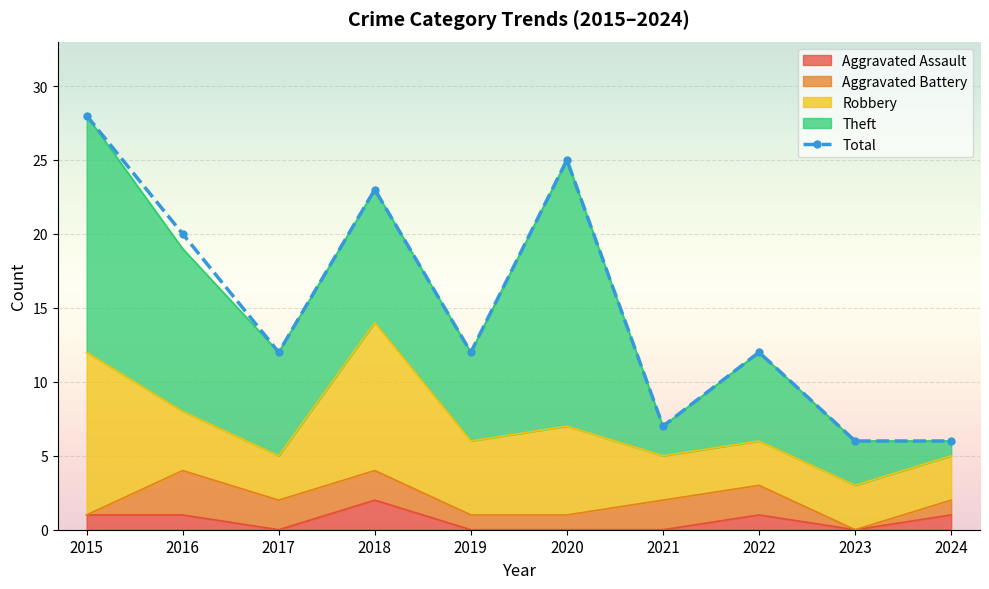

How many data points are above 12?

4